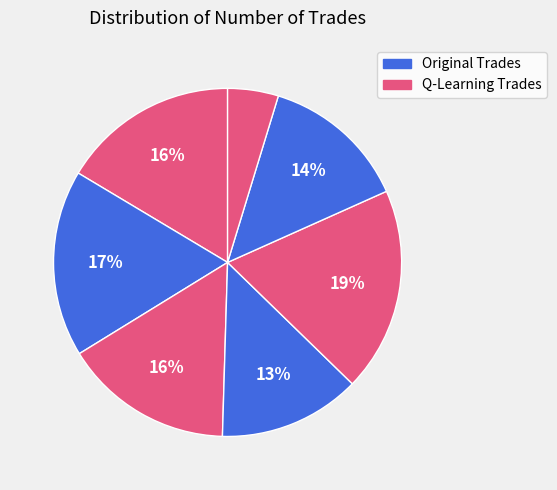

Count the number of slices in the pie.

7